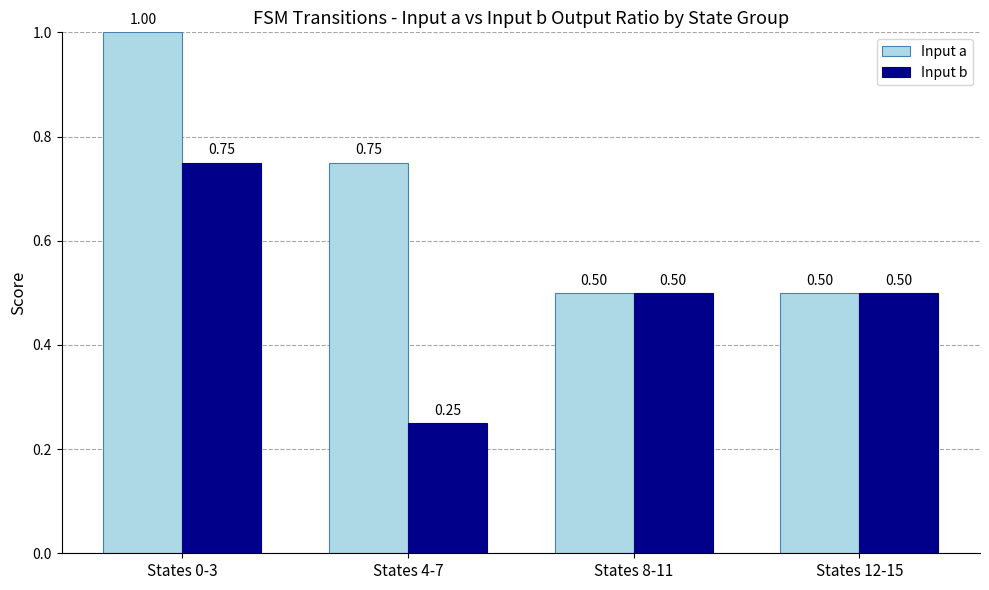

What is the difference between the maximum and minimum values in the Input b series?

0.5